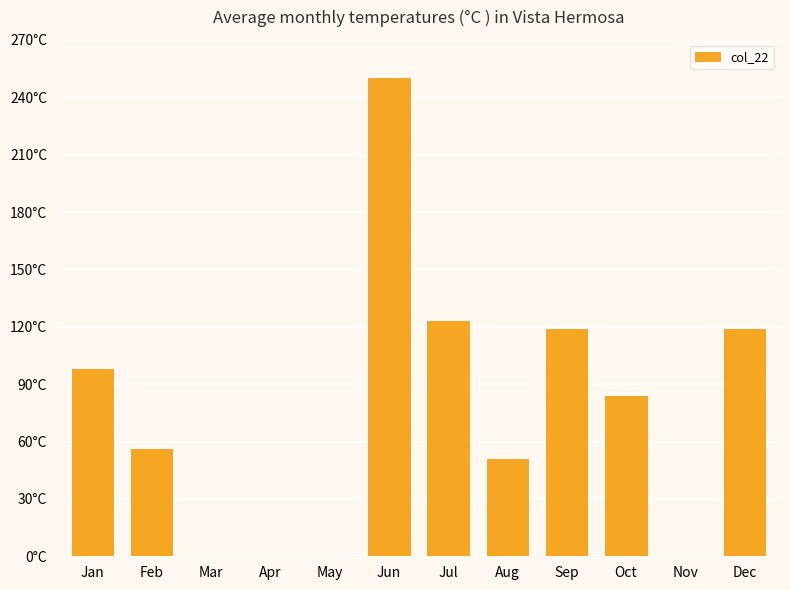

Where is the data nearest to the value 125?

Jul